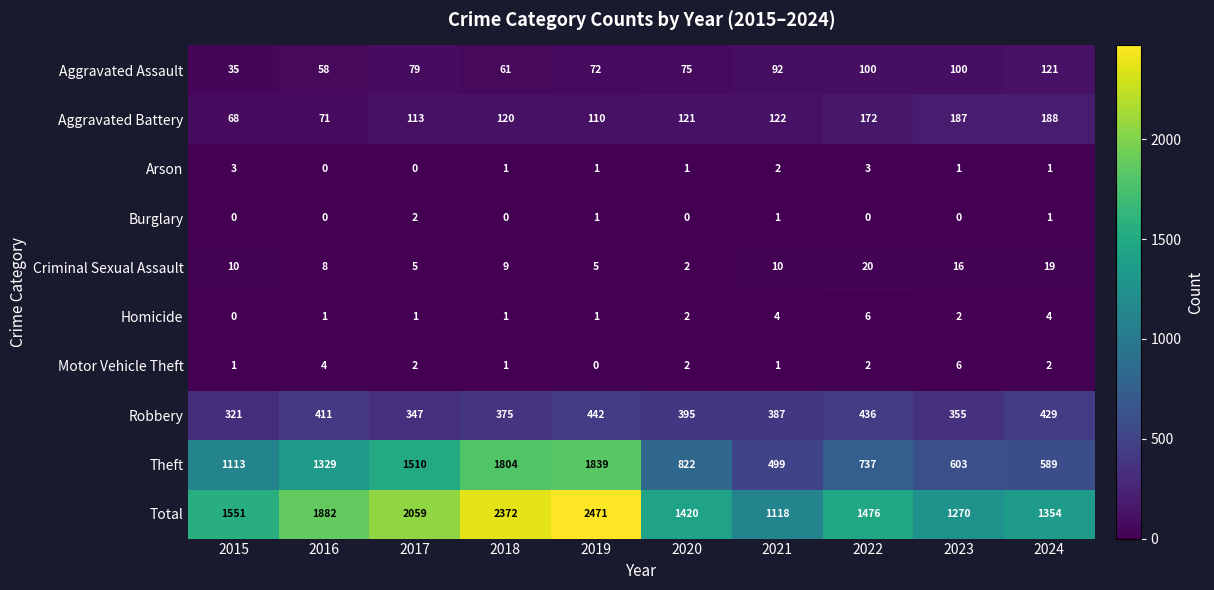

True or false: Aggravated Assault has a value of 121 at 2017.

False